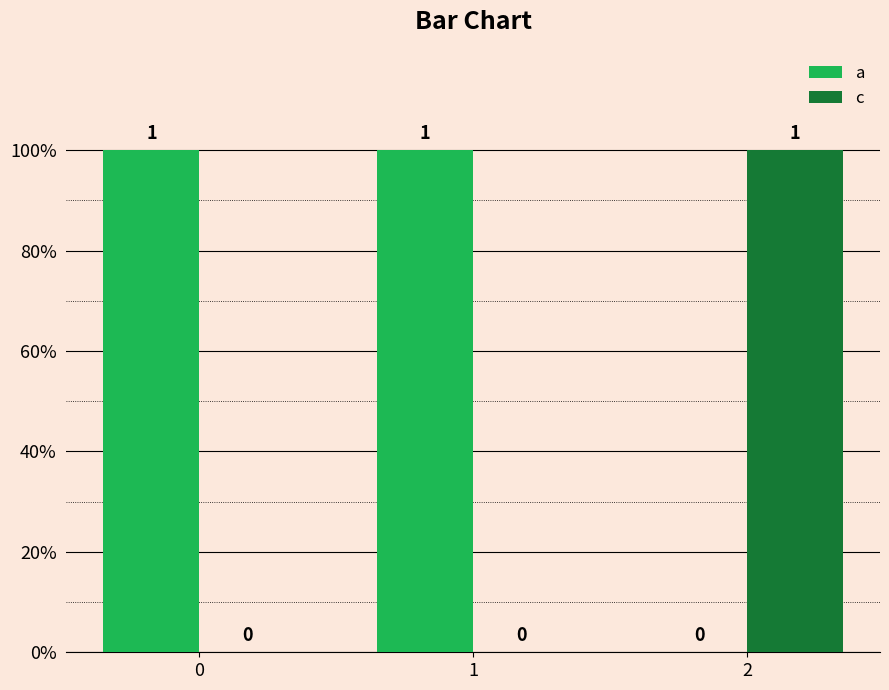

What are all the series names shown in the legend?

a, c